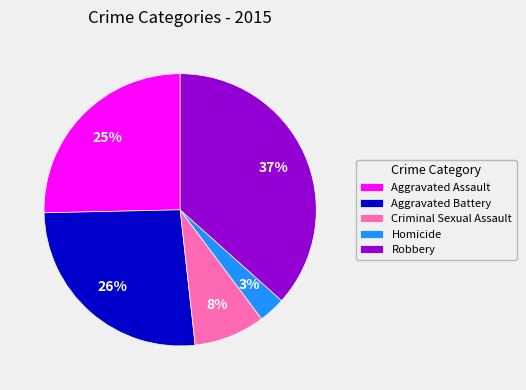

Count the number of slices in the pie.

5